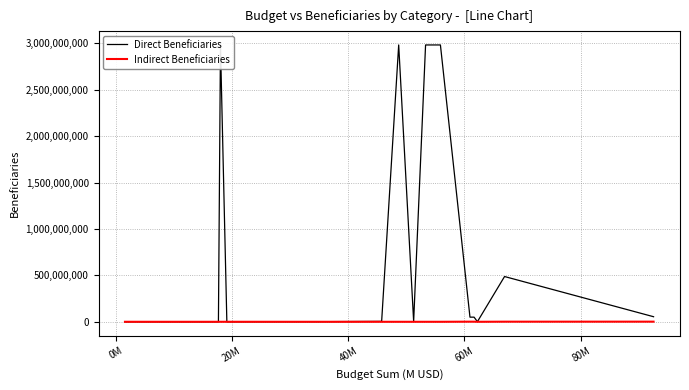

Which series has the largest total across all categories?

Direct Beneficiaries